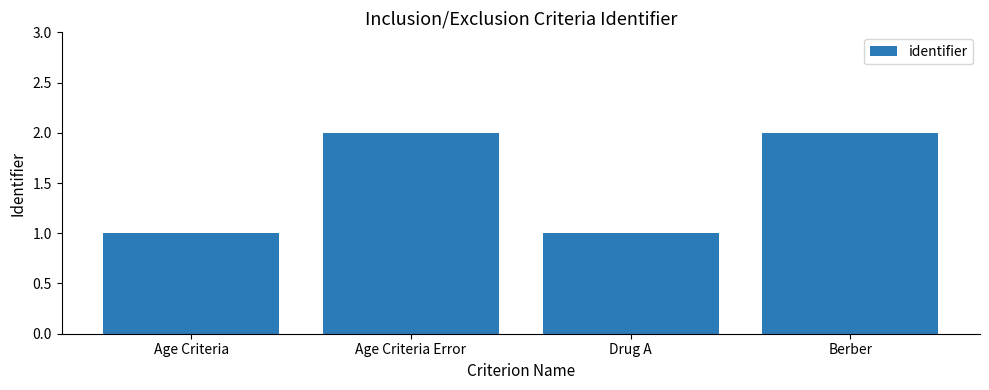

Count the values in the range 1 to 2.

4